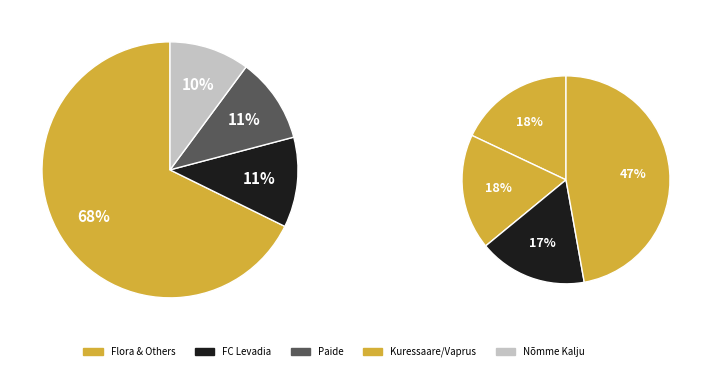

True or false: Paide accounts for 1% of the total.

False